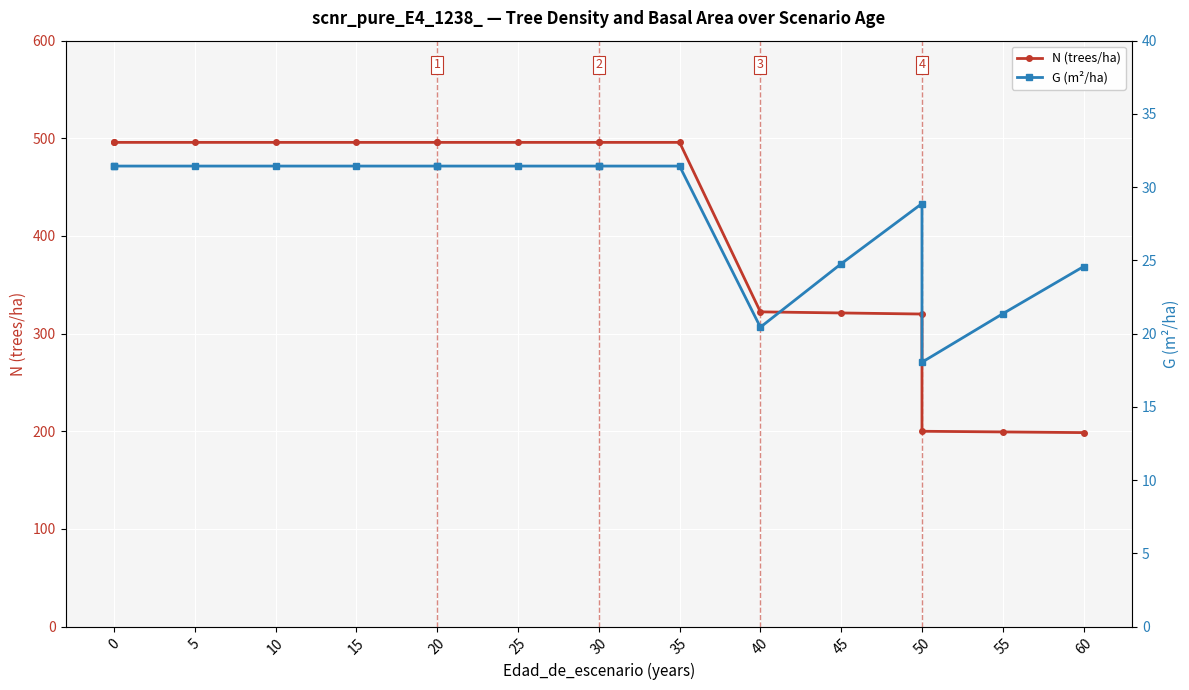

Does the chart display data point markers on the line(s)?

Yes